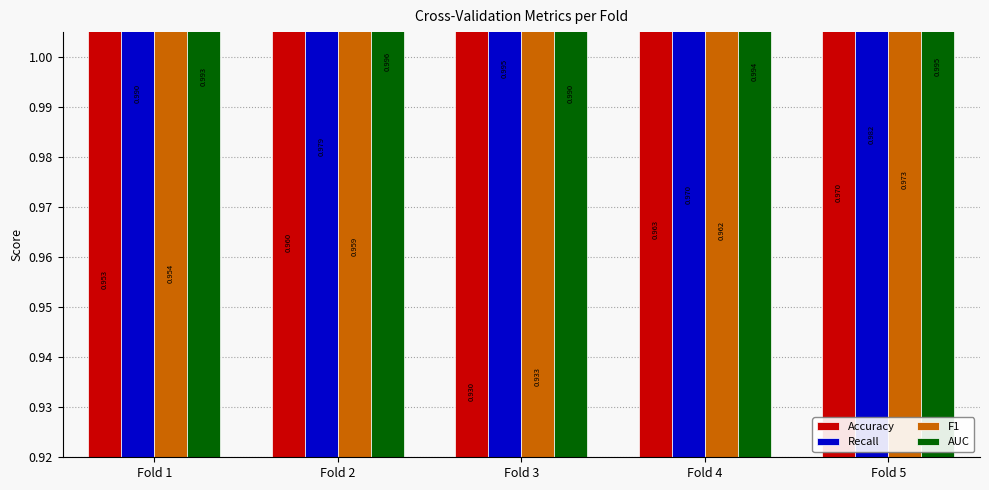

How many bars are there in total?

20